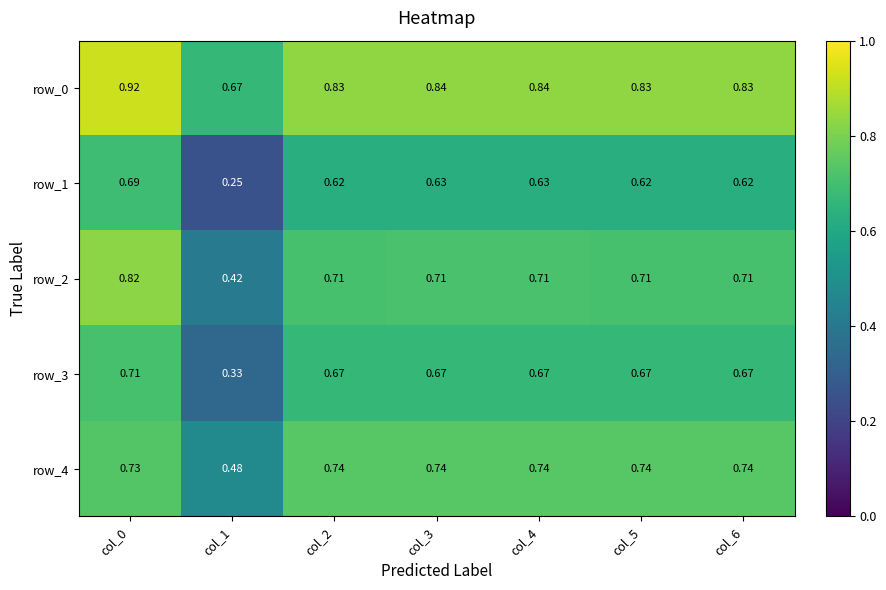

At which label does row_2 reach its peak?

col_0